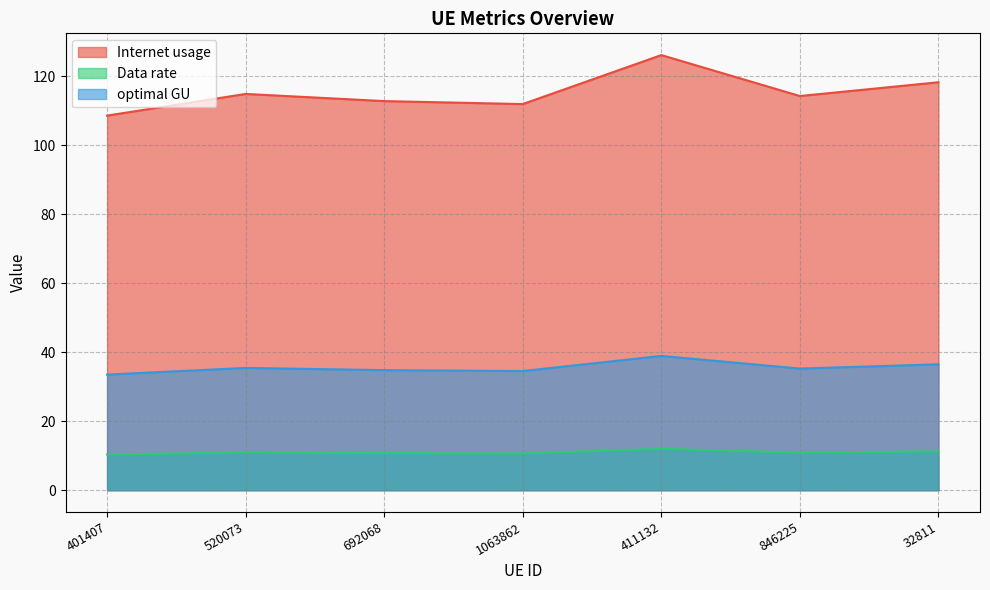

True or false: Data rate and Internet usage intersect in this chart.

False